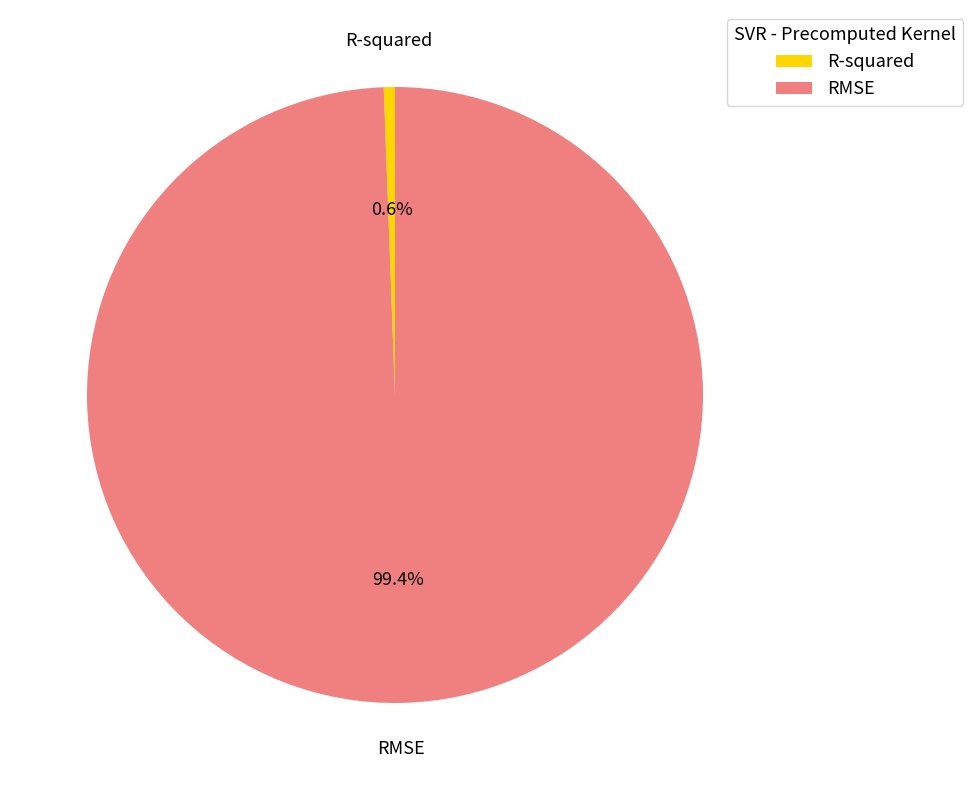

Is R-squared the majority of the pie?

No